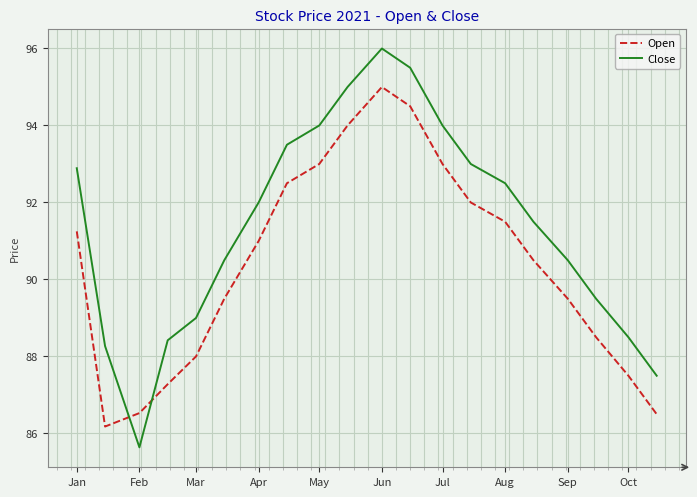

What is the difference between the maximum and minimum values in the Open series?

8.8